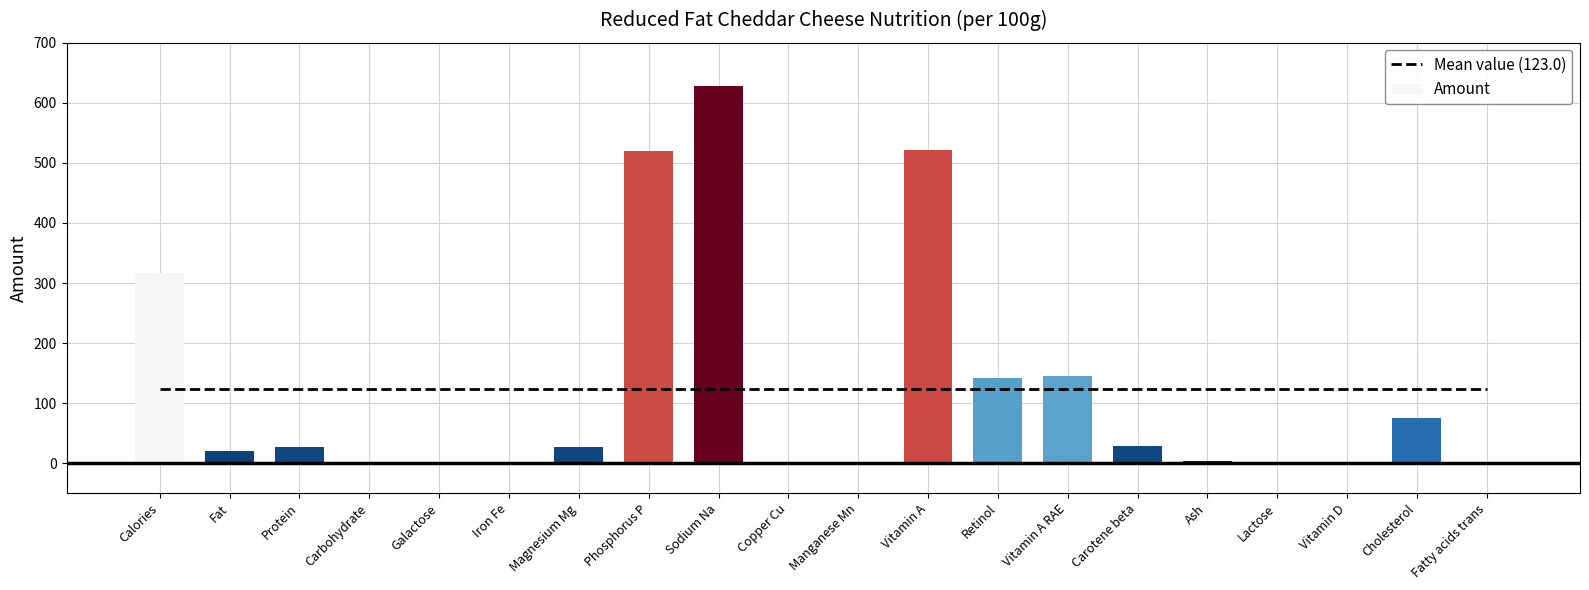

Reading left to right, what are all the values shown in this chart?

Mean value (123.0): 123.0	123.0	123.0	123.0	123.0	123.0	123.0	123.0	123.0	123.0	123.0	123.0	123.0	123.0	123.0	123.0	123.0	123.0	123.0	123.0
Amount: 316.0	20.4	27.4	2.7	0.1	0.1	27.0	520.0	628.0	0.0	0.0	522.0	142.0	145.0	28.0	3.9	0.2	0.3	76.0	0.7